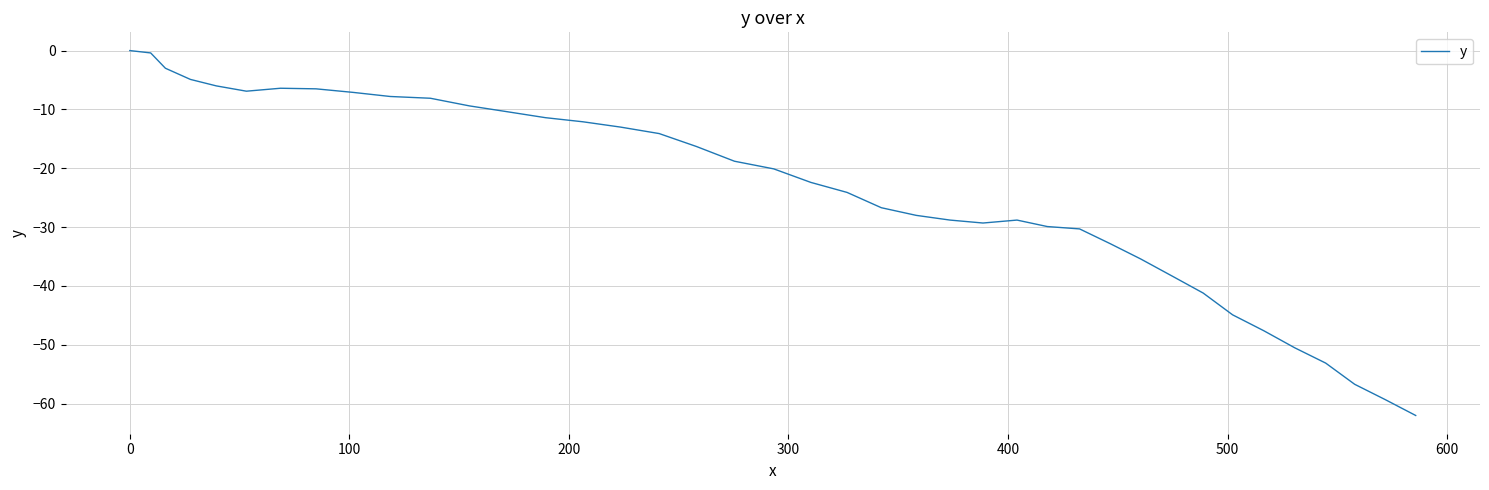

What is the minimum value shown in the chart?

-62.0